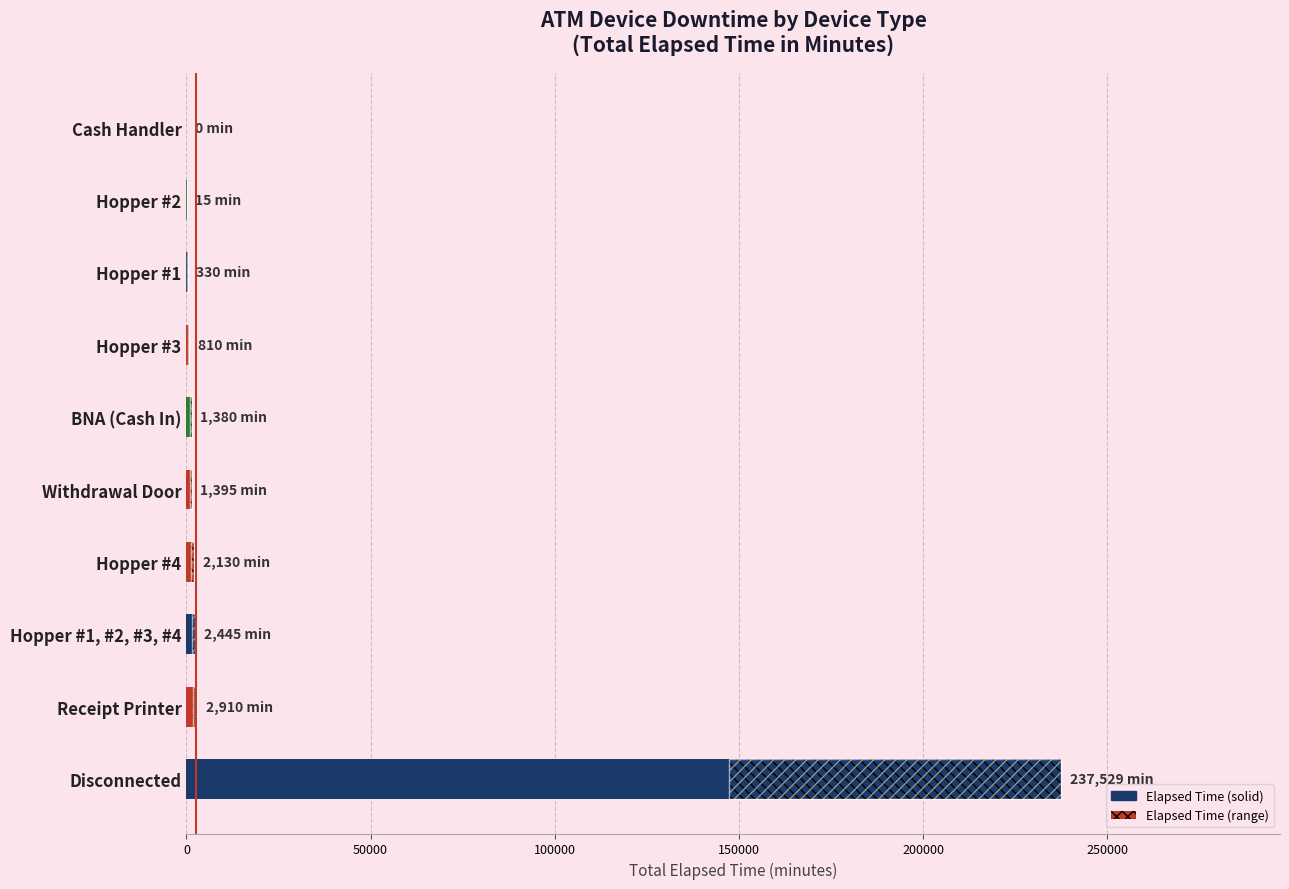

What is the difference between the second highest and minimum values?

2910